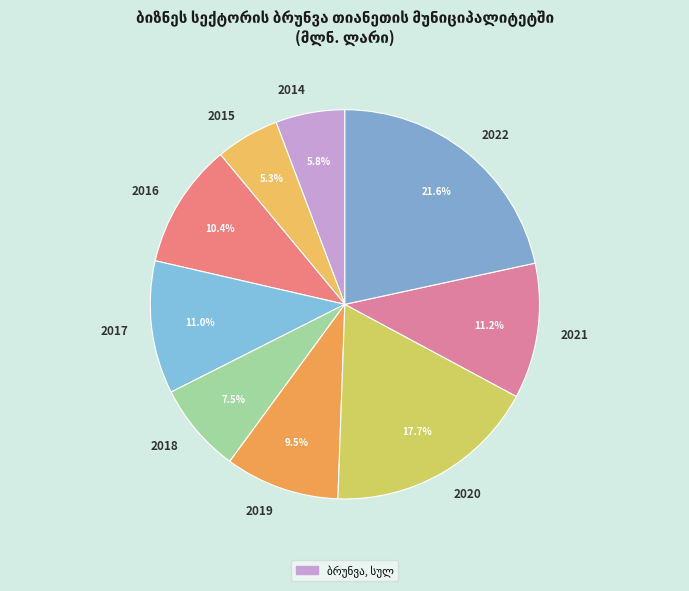

What is the largest slice in the pie chart?

2022